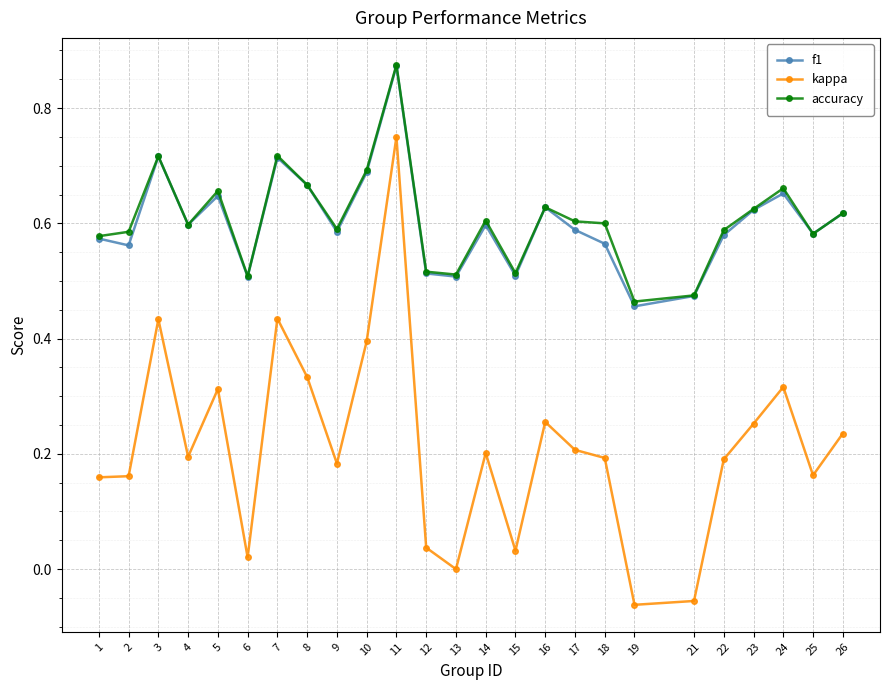

Which label corresponds to the largest value in the chart?

11